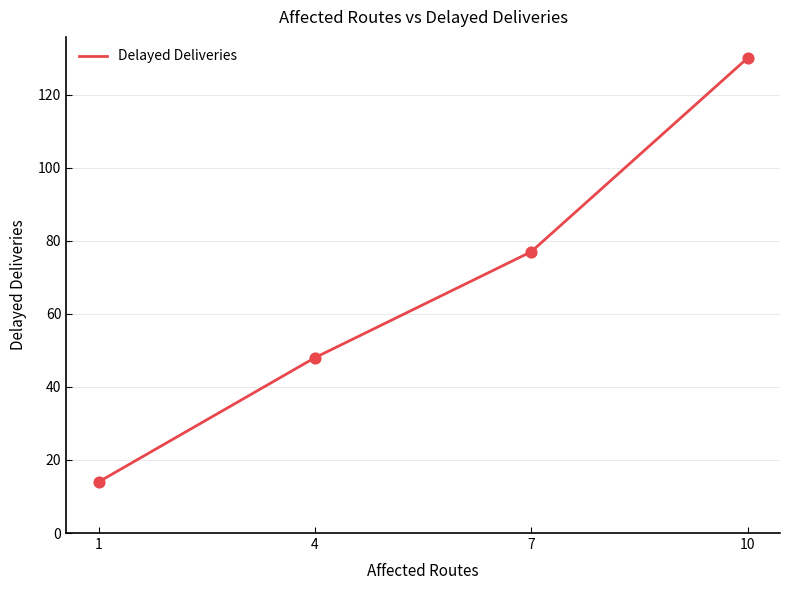

What is the change in value from 1 to 4?

+34